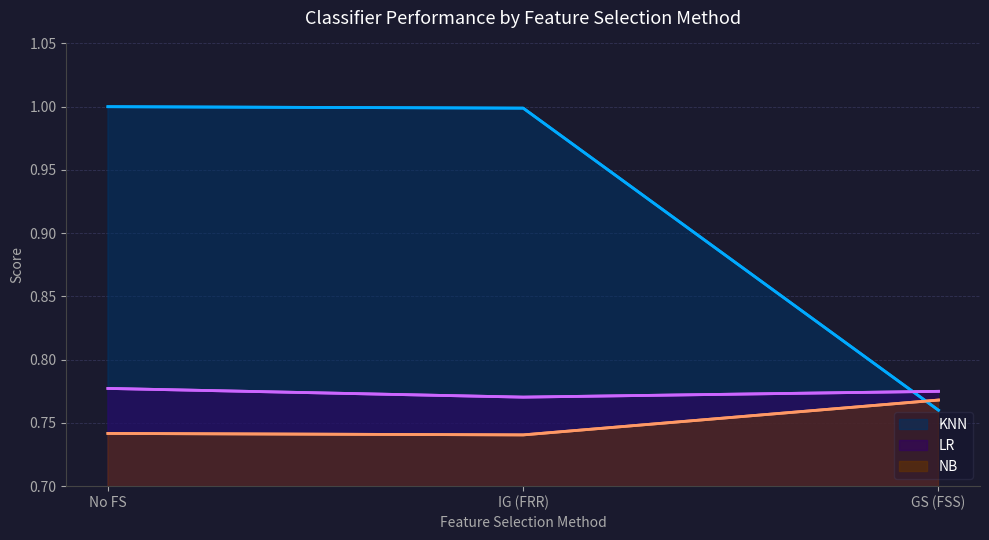

What is the sum of the LR values at No FS and GS (FSS)?

1.6